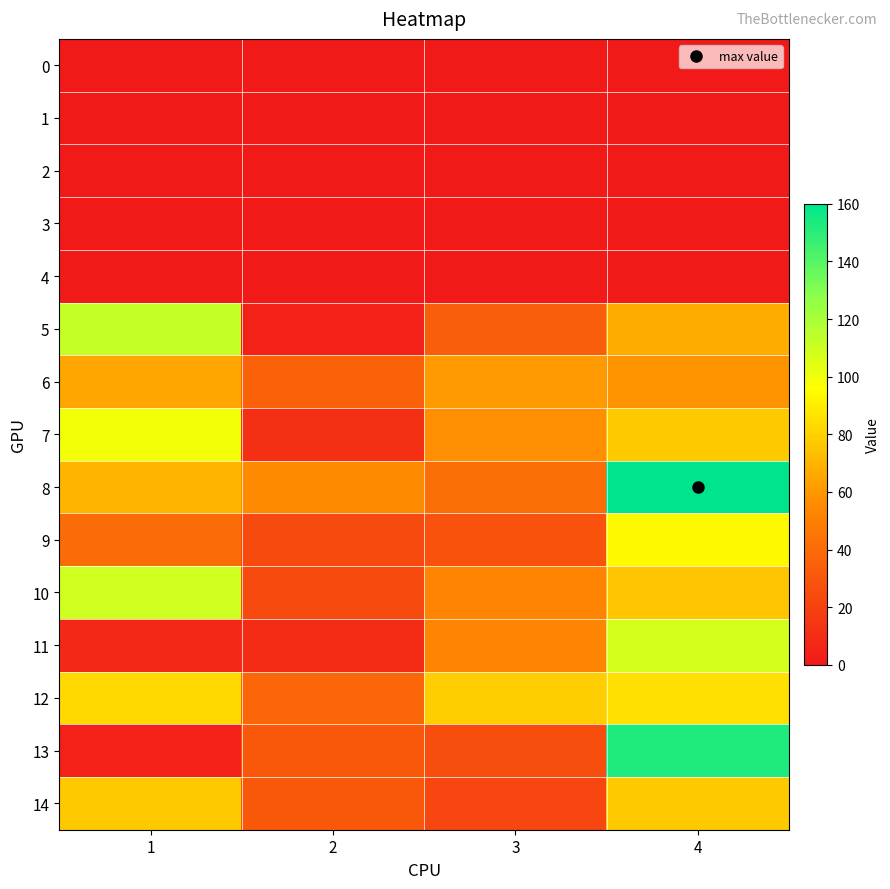

At 4, list the series in order from smallest to largest.

0, 1, 2, 3, 4, 6, 5, 10, 7, 14, 12, 9, 11, 13, 8